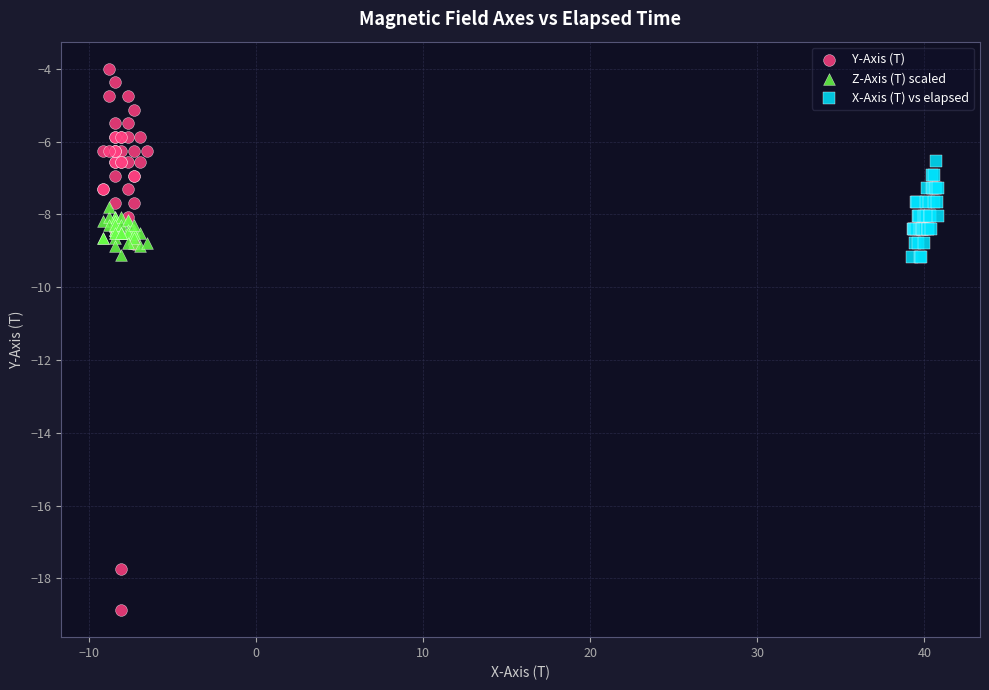

Which series contains the highest Y value?

Y-Axis (T)